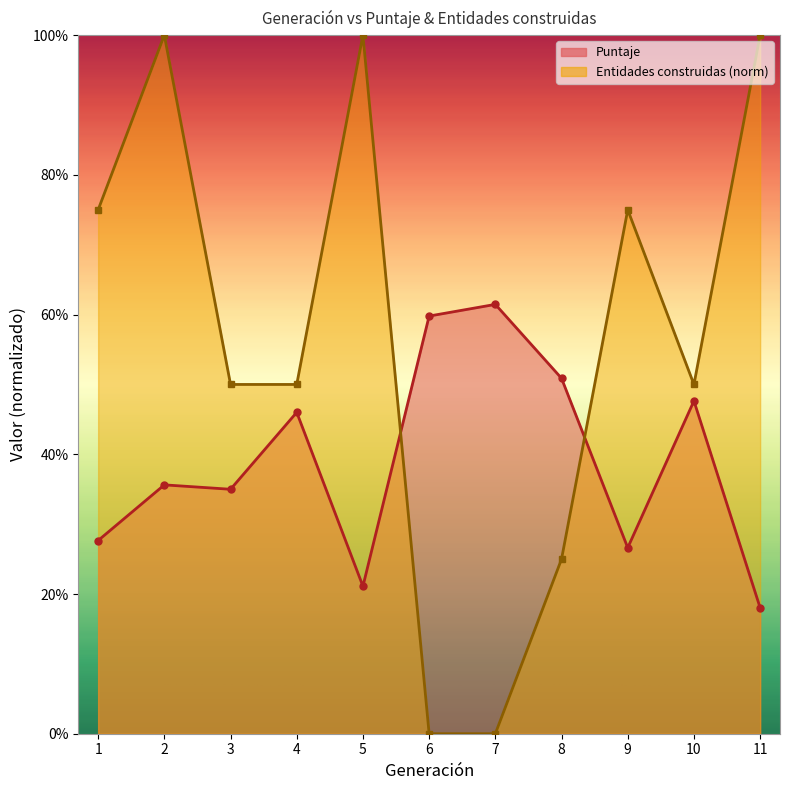

The value of Entidades construidas at 4 is 0.5. True or false?

True